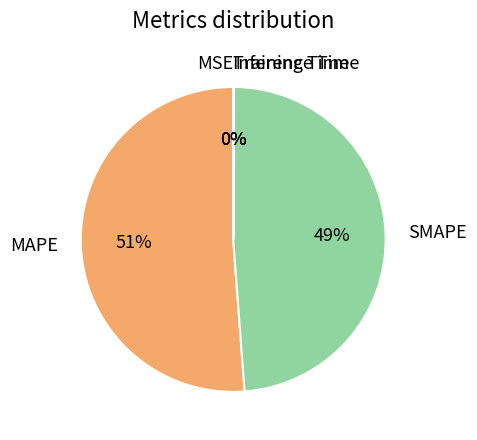

To the nearest percent, what is the difference between the largest and smallest slice percentages?

51%